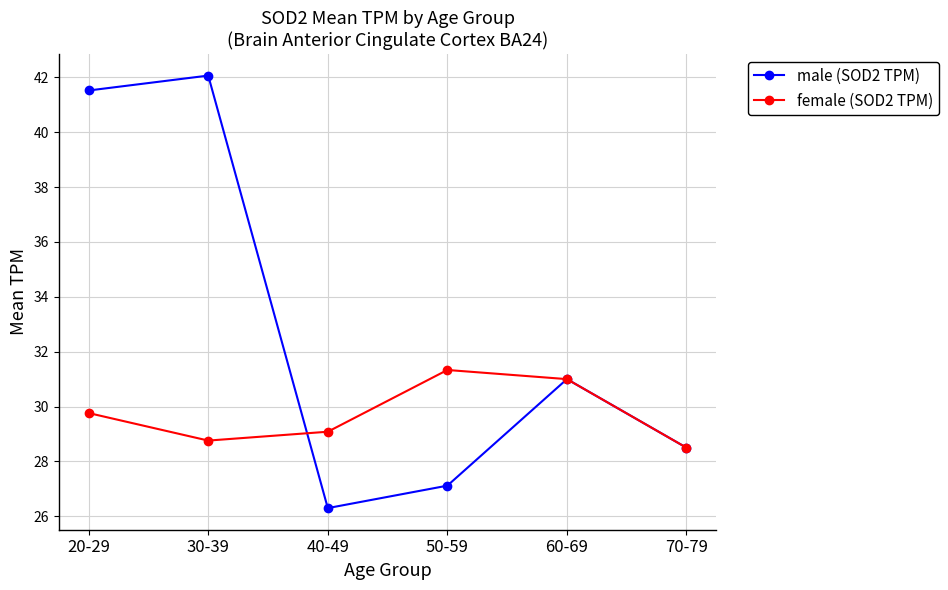

Where is female (SOD2 TPM) nearest to the value 29?

40-49